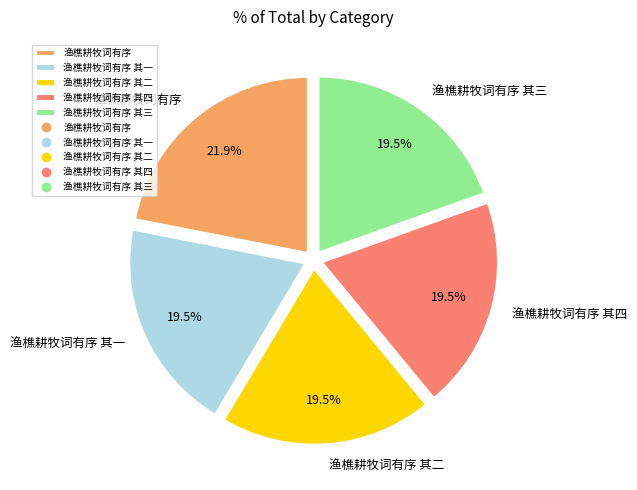

To the nearest percent, what is the difference between the largest and smallest slice percentages?

2%